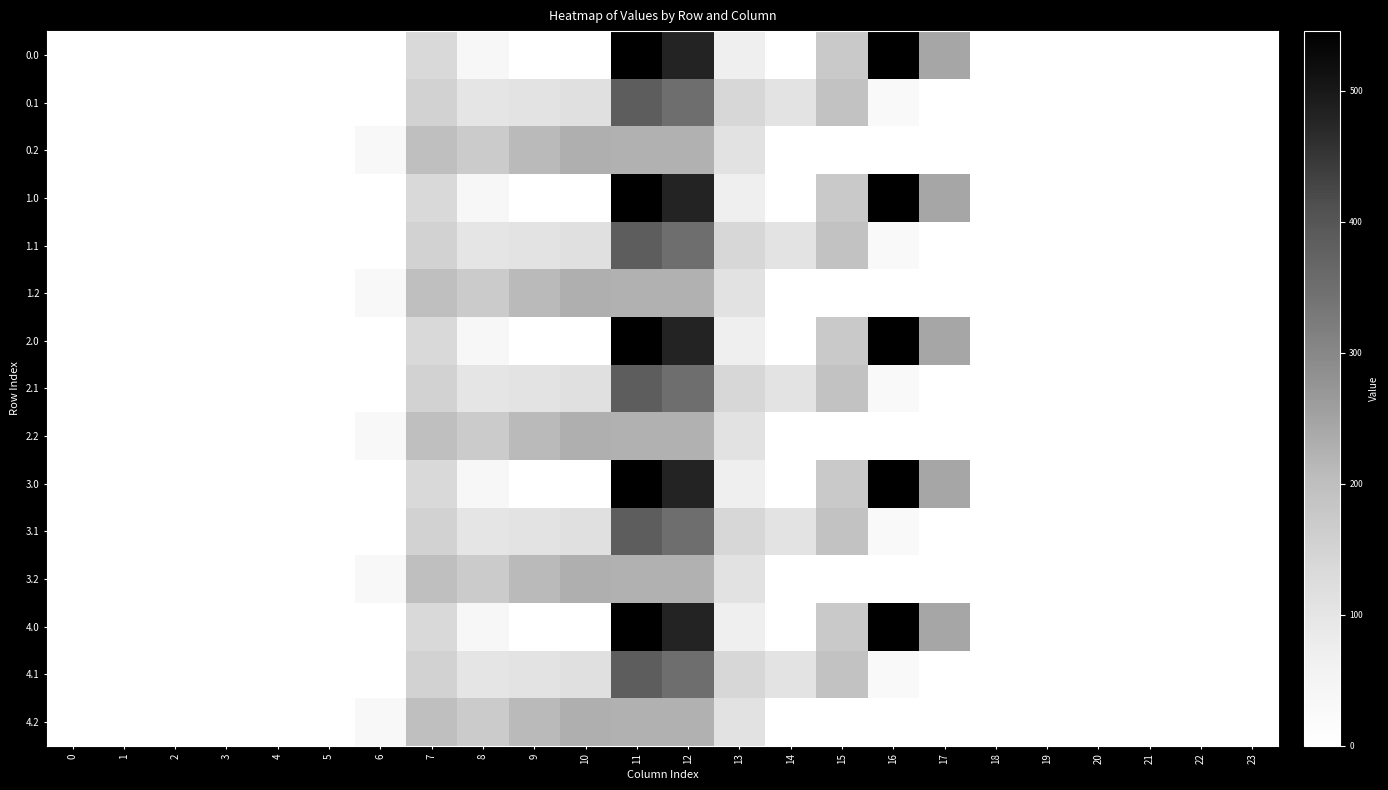

Reading left to right, extract all data points from this chart.

0.0: 0=0.0	1=0.0	2=0.0	3=0.0	4=0.0	5=0.0	6=0.0	7=134.3	8=35.0	9=0.0	10=0.0	11=544.3	12=477.2	13=70.2	14=0.3	15=172.8	16=545.4	17=243.5	18=0.0	19=0.0	20=0.0	21=0.0	22=0.0	23=0.0
0.1: 0=0.0	1=0.0	2=0.0	3=0.0	4=0.0	5=0.0	6=0.0	7=153.2	8=102.3	9=104.8	10=114.0	11=384.7	12=350.8	13=141.2	14=105.5	15=190.4	16=26.8	17=0.0	18=0.0	19=0.0	20=0.0	21=0.0	22=0.0	23=0.0
0.2: 0=0.0	1=0.0	2=0.0	3=0.0	4=0.0	5=0.0	6=29.3	7=199.0	8=169.5	9=209.6	10=228.0	11=225.2	12=224.3	13=107.8	14=0.0	15=0.0	16=0.0	17=0.0	18=0.0	19=0.0	20=0.0	21=0.0	22=0.0	23=0.0
1.0: 0=0.0	1=0.0	2=0.0	3=0.0	4=0.0	5=0.0	6=0.0	7=134.3	8=35.0	9=0.0	10=0.0	11=544.3	12=477.2	13=70.2	14=0.3	15=172.8	16=545.4	17=243.5	18=0.0	19=0.0	20=0.0	21=0.0	22=0.0	23=0.0
1.1: 0=0.0	1=0.0	2=0.0	3=0.0	4=0.0	5=0.0	6=0.0	7=153.2	8=102.3	9=104.8	10=114.0	11=384.7	12=350.8	13=141.2	14=105.5	15=190.4	16=26.8	17=0.0	18=0.0	19=0.0	20=0.0	21=0.0	22=0.0	23=0.0
1.2: 0=0.0	1=0.0	2=0.0	3=0.0	4=0.0	5=0.0	6=29.3	7=199.0	8=169.5	9=209.6	10=228.0	11=225.2	12=224.3	13=107.8	14=0.0	15=0.0	16=0.0	17=0.0	18=0.0	19=0.0	20=0.0	21=0.0	22=0.0	23=0.0
2.0: 0=0.0	1=0.0	2=0.0	3=0.0	4=0.0	5=0.0	6=0.0	7=134.3	8=35.0	9=0.0	10=0.0	11=544.3	12=477.2	13=70.2	14=0.3	15=172.8	16=545.4	17=243.5	18=0.0	19=0.0	20=0.0	21=0.0	22=0.0	23=0.0
2.1: 0=0.0	1=0.0	2=0.0	3=0.0	4=0.0	5=0.0	6=0.0	7=153.2	8=102.3	9=104.8	10=114.0	11=384.7	12=350.8	13=141.2	14=105.5	15=190.4	16=26.8	17=0.0	18=0.0	19=0.0	20=0.0	21=0.0	22=0.0	23=0.0
2.2: 0=0.0	1=0.0	2=0.0	3=0.0	4=0.0	5=0.0	6=29.3	7=199.0	8=169.5	9=209.6	10=228.0	11=225.2	12=224.3	13=107.8	14=0.0	15=0.0	16=0.0	17=0.0	18=0.0	19=0.0	20=0.0	21=0.0	22=0.0	23=0.0
3.0: 0=0.0	1=0.0	2=0.0	3=0.0	4=0.0	5=0.0	6=0.0	7=134.3	8=35.0	9=0.0	10=0.0	11=544.3	12=477.2	13=70.2	14=0.3	15=172.8	16=545.4	17=243.5	18=0.0	19=0.0	20=0.0	21=0.0	22=0.0	23=0.0
3.1: 0=0.0	1=0.0	2=0.0	3=0.0	4=0.0	5=0.0	6=0.0	7=153.2	8=102.3	9=104.8	10=114.0	11=384.7	12=350.8	13=141.2	14=105.5	15=190.4	16=26.8	17=0.0	18=0.0	19=0.0	20=0.0	21=0.0	22=0.0	23=0.0
3.2: 0=0.0	1=0.0	2=0.0	3=0.0	4=0.0	5=0.0	6=29.3	7=199.0	8=169.5	9=209.6	10=228.0	11=225.2	12=224.3	13=107.8	14=0.0	15=0.0	16=0.0	17=0.0	18=0.0	19=0.0	20=0.0	21=0.0	22=0.0	23=0.0
4.0: 0=0.0	1=0.0	2=0.0	3=0.0	4=0.0	5=0.0	6=0.0	7=134.3	8=35.0	9=0.0	10=0.0	11=544.3	12=477.2	13=70.2	14=0.3	15=172.8	16=545.4	17=243.5	18=0.0	19=0.0	20=0.0	21=0.0	22=0.0	23=0.0
4.1: 0=0.0	1=0.0	2=0.0	3=0.0	4=0.0	5=0.0	6=0.0	7=153.2	8=102.3	9=104.8	10=114.0	11=384.7	12=350.8	13=141.2	14=105.5	15=190.4	16=26.8	17=0.0	18=0.0	19=0.0	20=0.0	21=0.0	22=0.0	23=0.0
4.2: 0=0.0	1=0.0	2=0.0	3=0.0	4=0.0	5=0.0	6=29.3	7=199.0	8=169.5	9=209.6	10=228.0	11=225.2	12=224.3	13=107.8	14=0.0	15=0.0	16=0.0	17=0.0	18=0.0	19=0.0	20=0.0	21=0.0	22=0.0	23=0.0